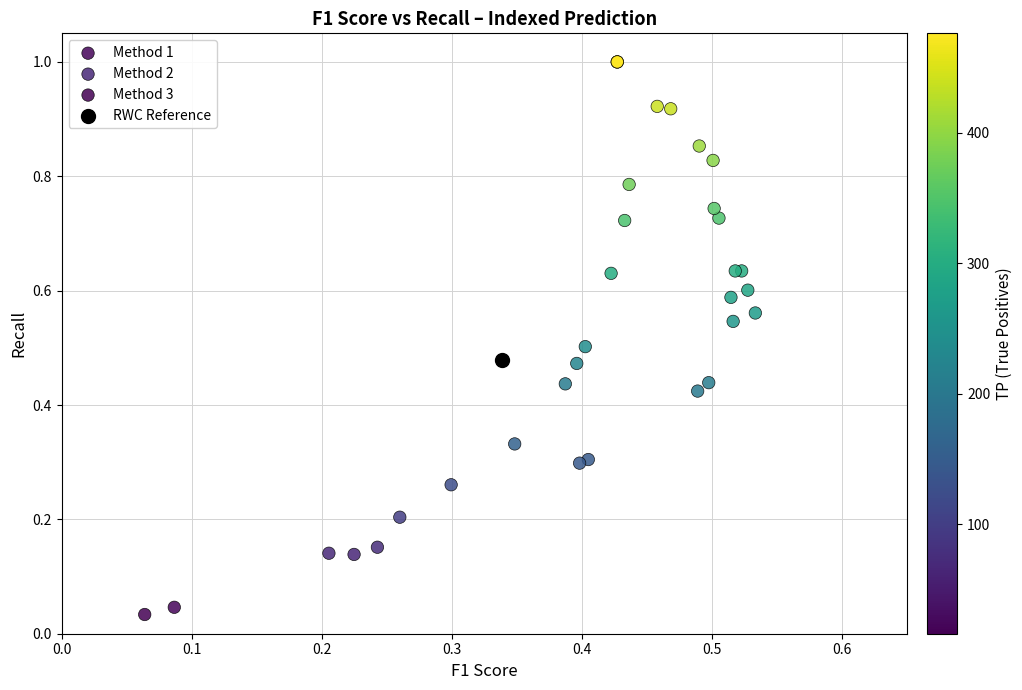

What are all the series names shown in the legend?

Method 1, Method 2, Method 3, RWC Reference